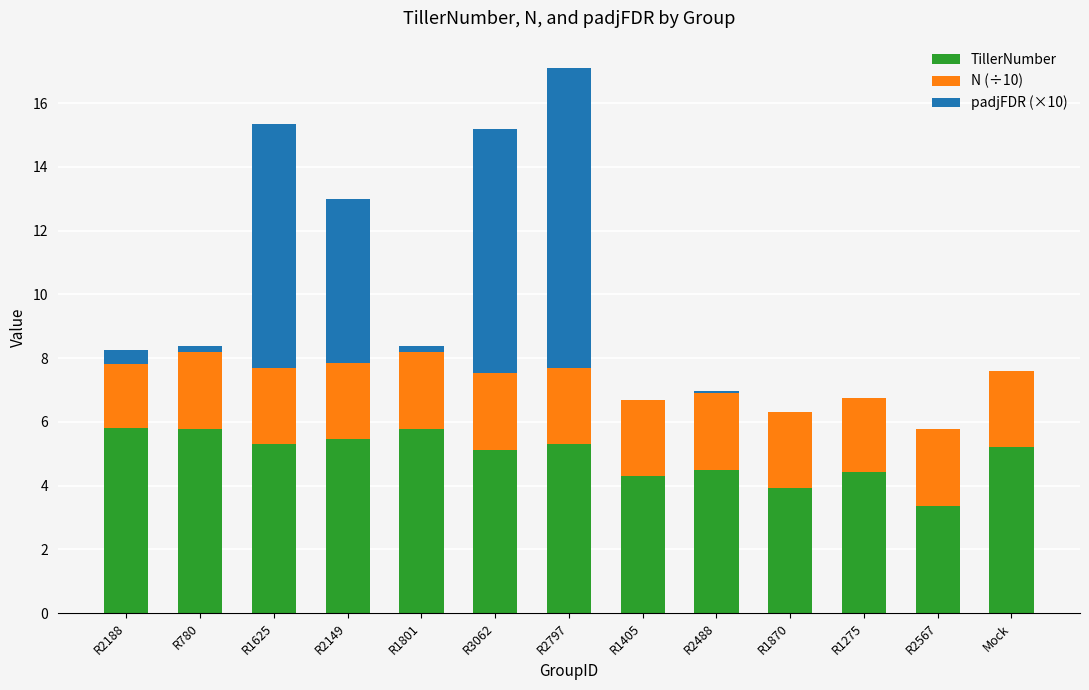

What is the sum of all TillerNumber values?

64.3